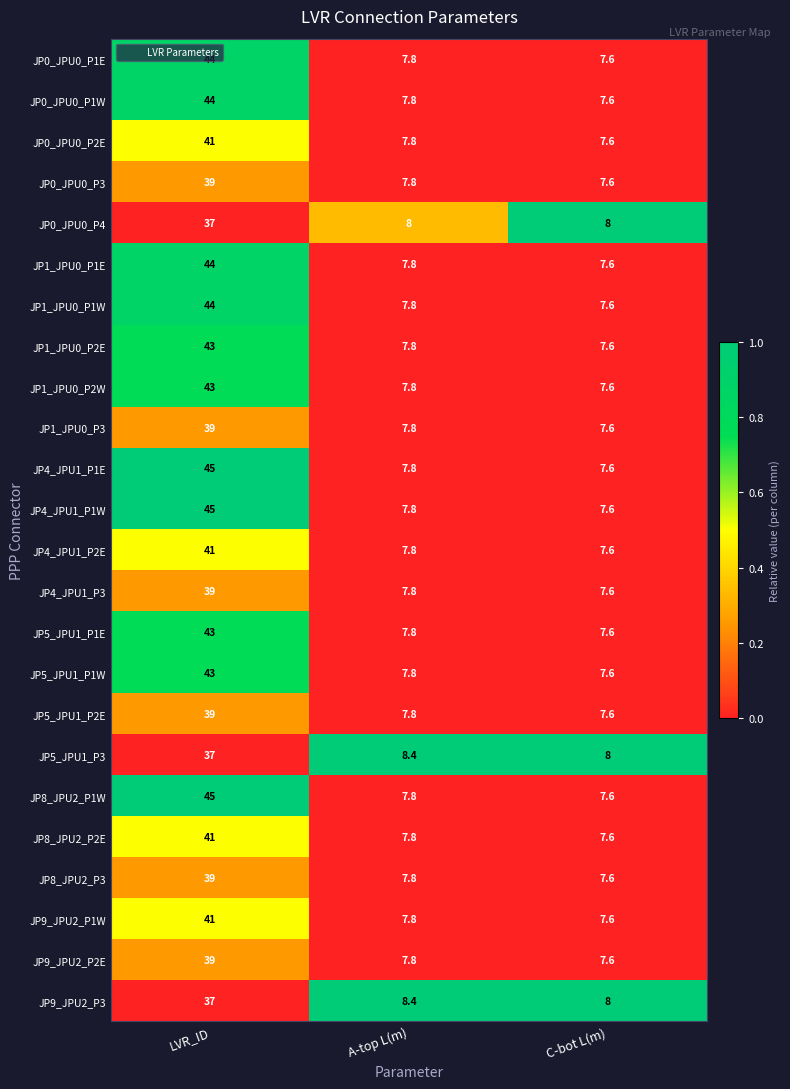

At which category is the sum across all series the highest?

LVR_ID